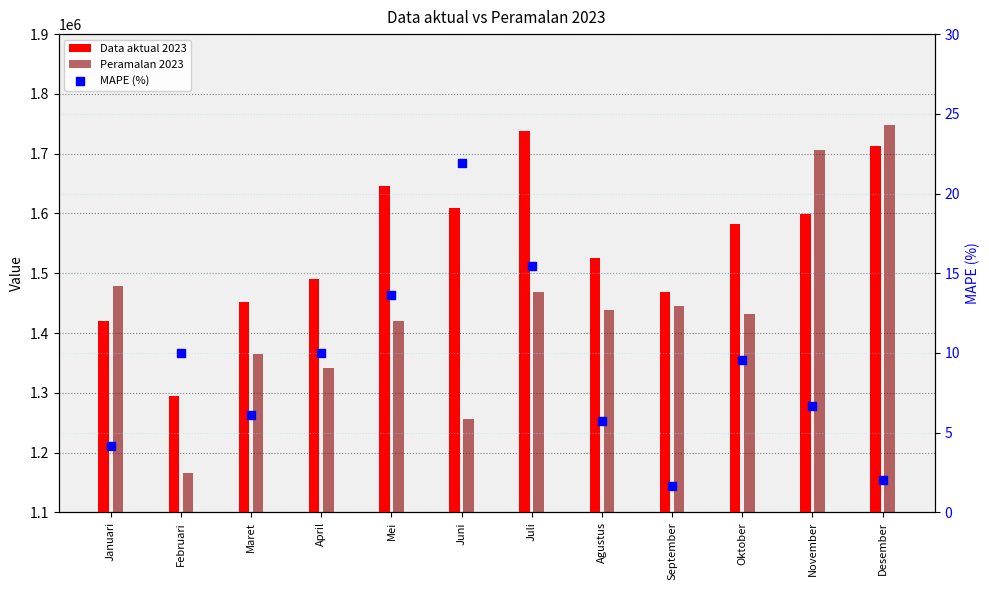

Which series reaches the minimum Y coordinate?

MAPE (%)